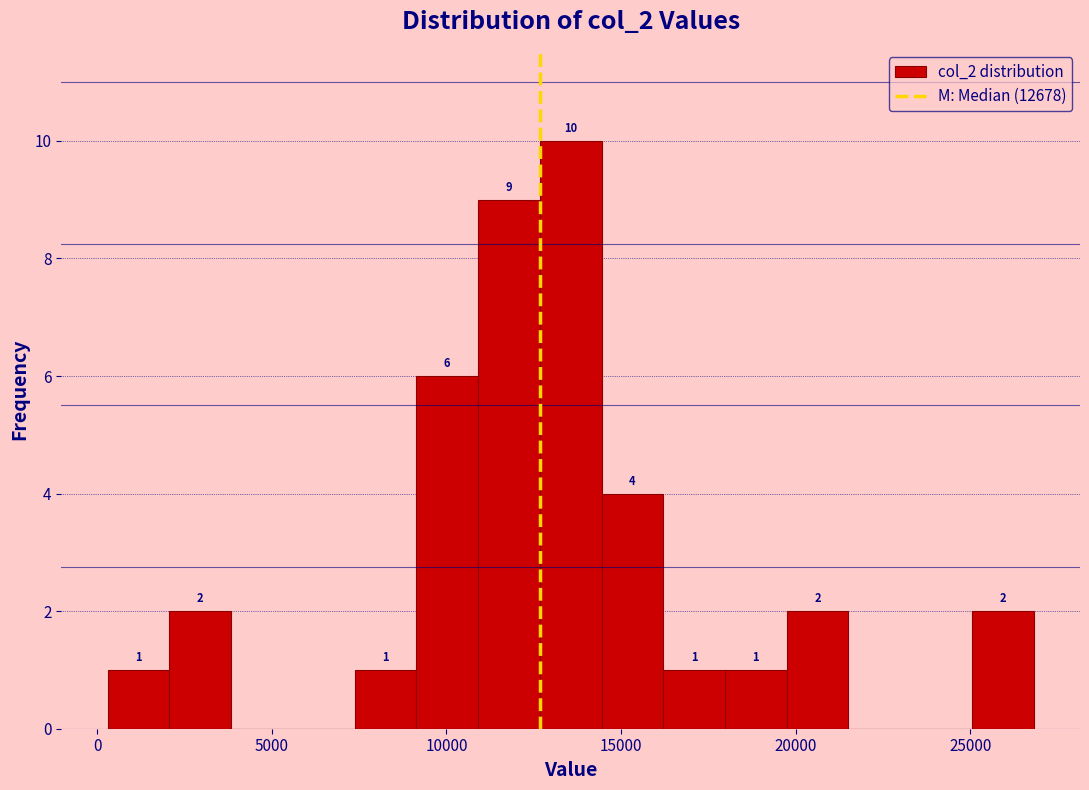

Read against the x-axis, roughly where is the centre of the tallest bar?

13500